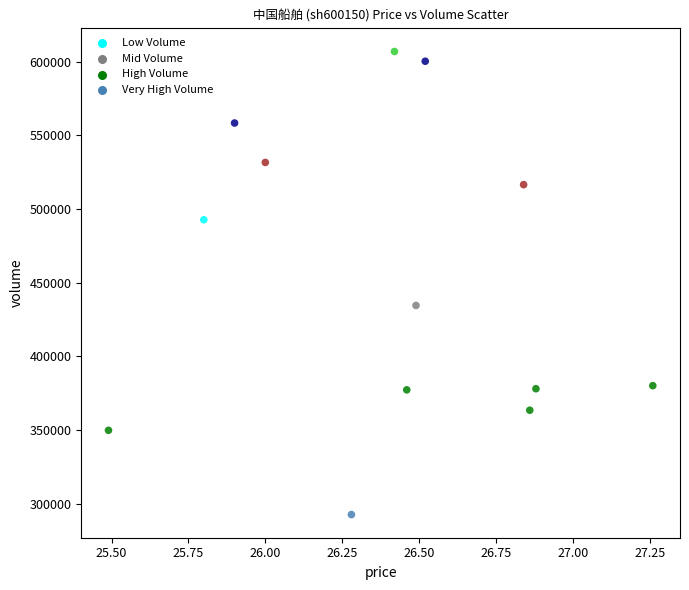

What Y value in the scatter plot is closest to 449761?

434554